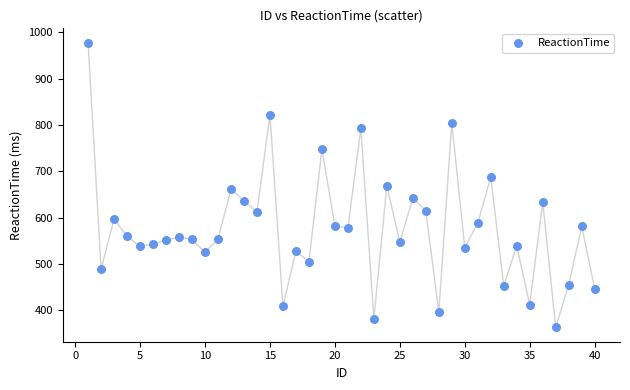

What is the range of Y values (max minus min)?

615